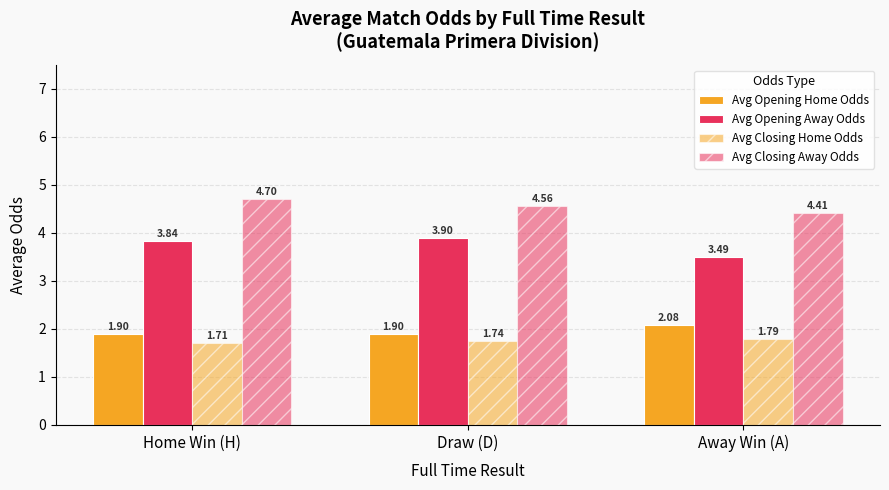

At which label is Avg Opening Home Odds closest to 1?

Draw (D)